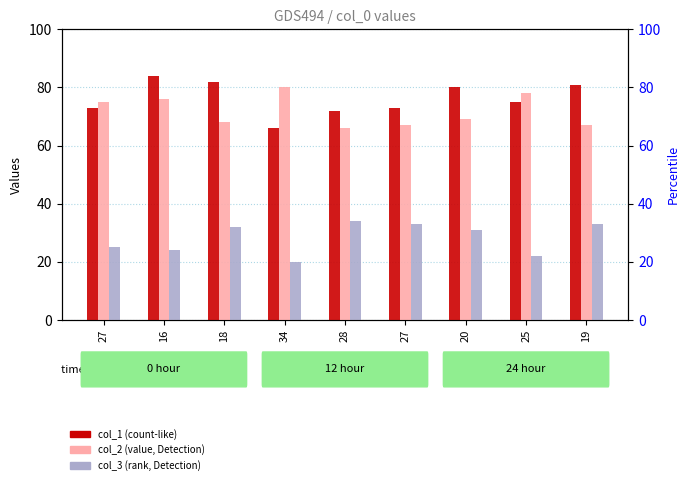

What is the total value across all series at 27?

173